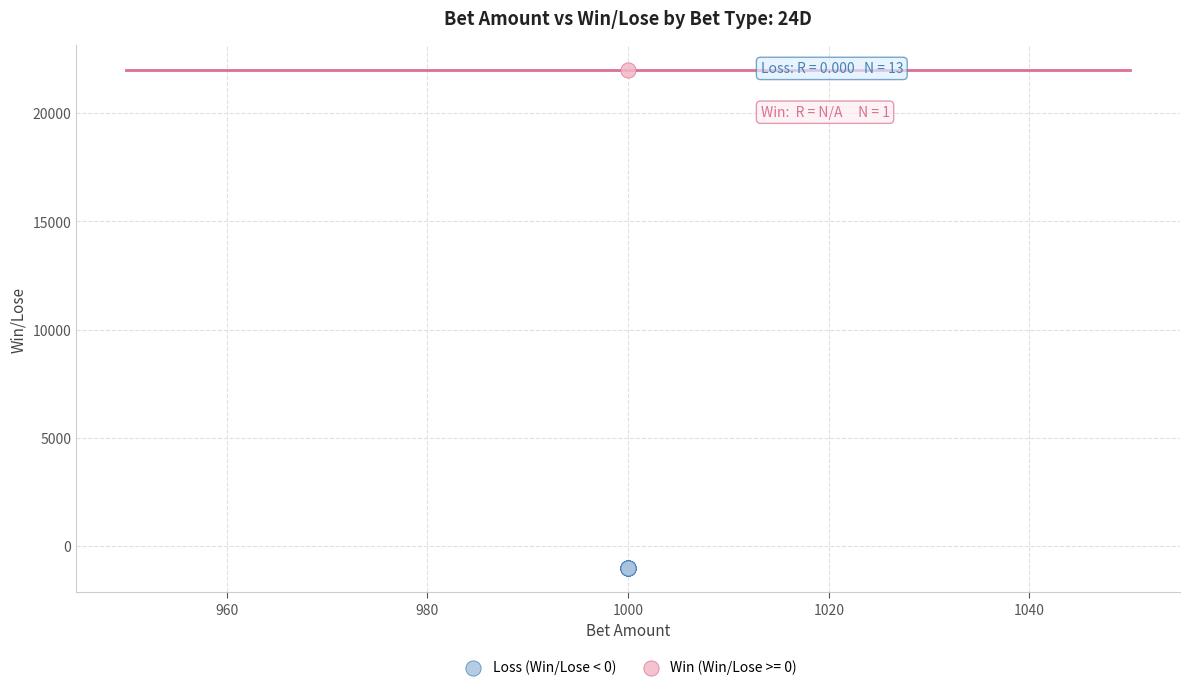

Which series reaches the maximum Y coordinate?

Win (Win/Lose >= 0)